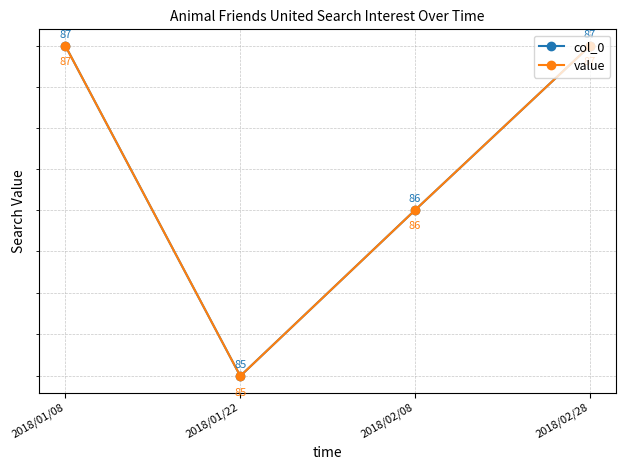

What are all the series names shown in the legend?

col_0, value